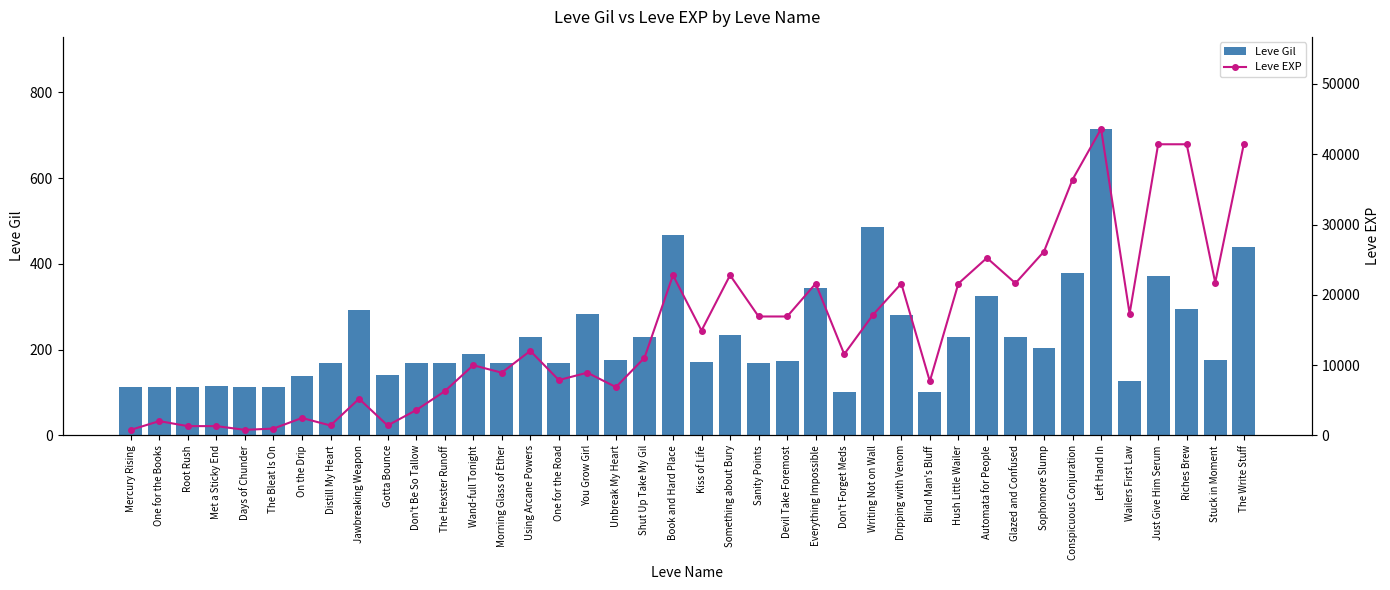

How many data points in Leve EXP are above 12030?

19